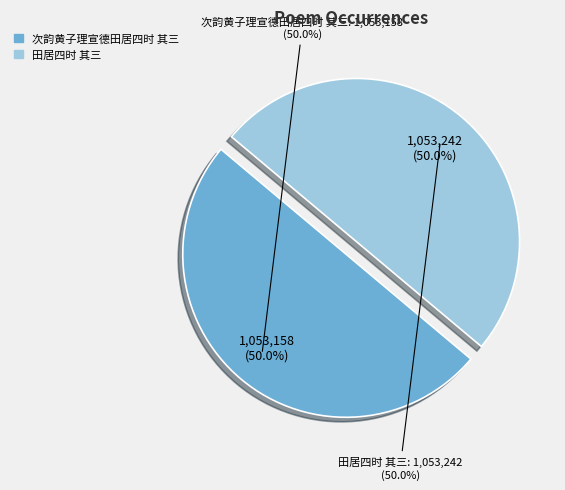

To the nearest percent, what is the average slice percentage?

50%